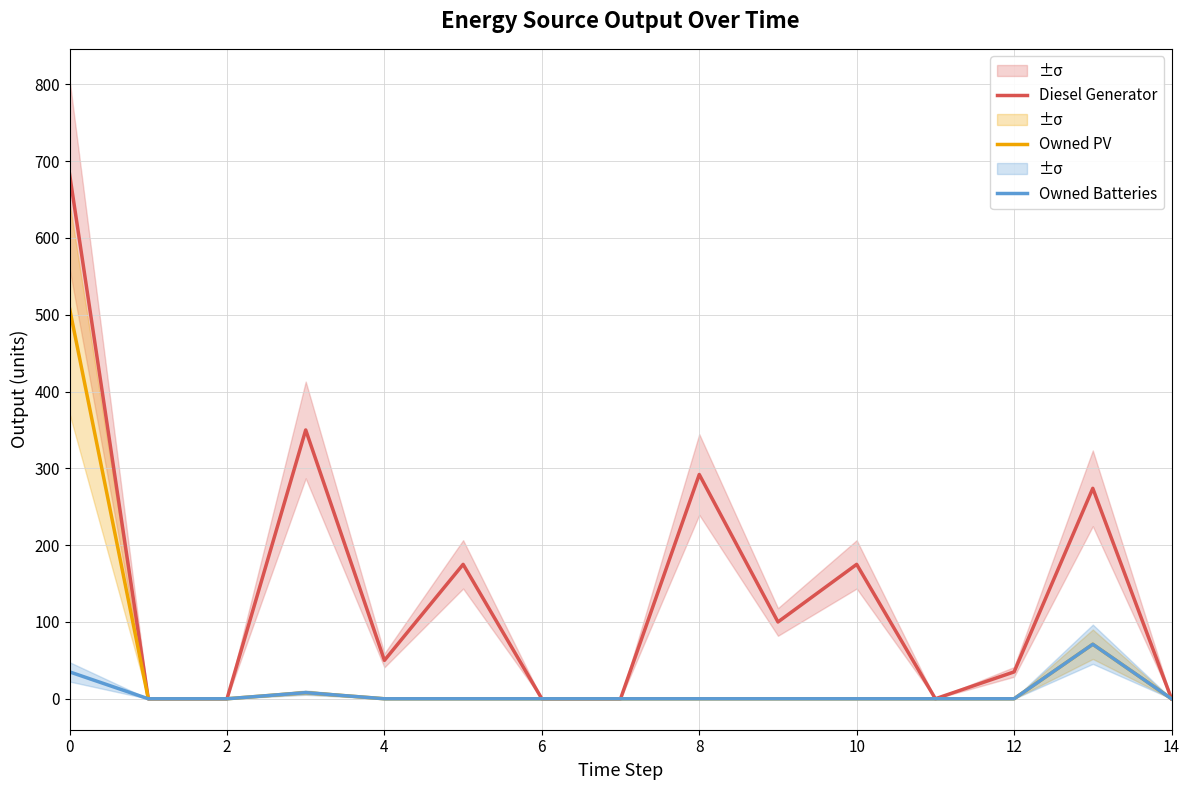

True or false: Diesel Generator has a value of 315 at 0.

False